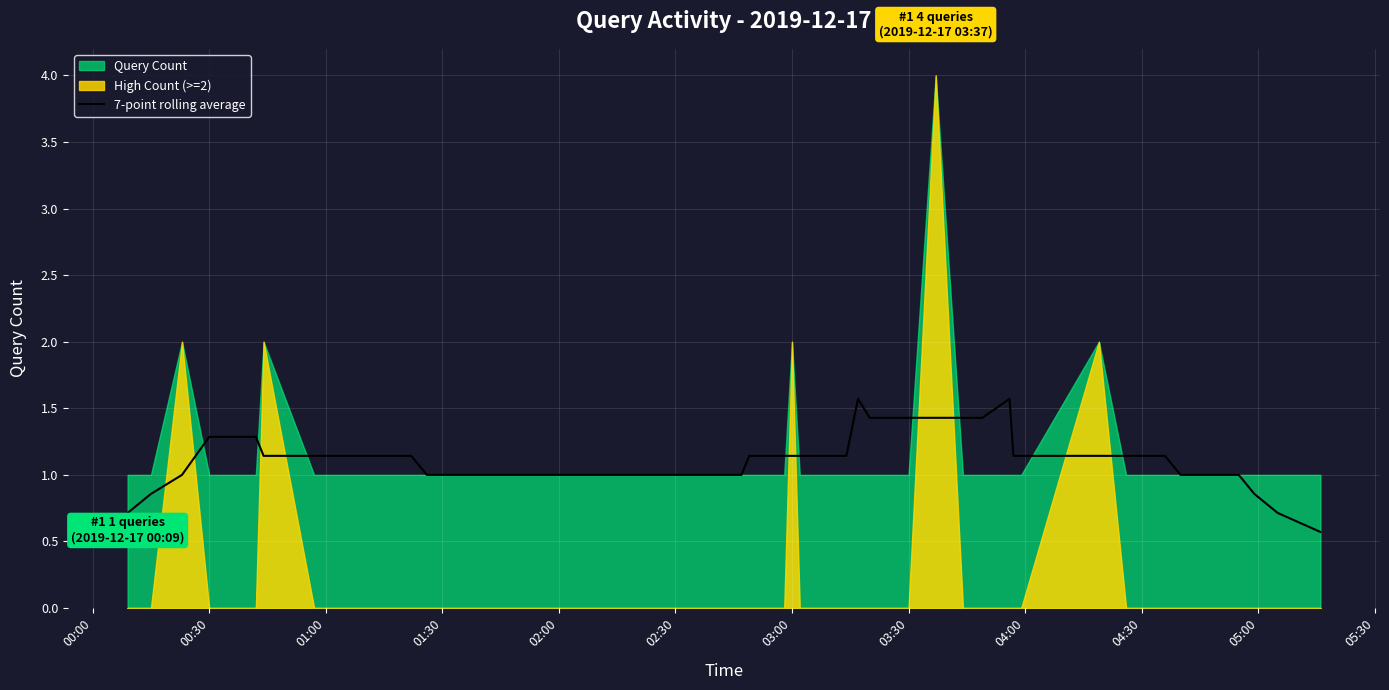

Reading right to left, list all the values displayed in this chart.

0.6	0.7	0.9	1.0	1.0	1.0	1.1	1.1	1.1	1.1	1.1	1.1	1.6	1.4	1.4	1.4	1.4	1.4	1.6	1.1	1.1	1.1	1.1	1.1	1.1	1.0	1.0	1.0	1.0	1.0	1.1	1.1	1.1	1.1	1.3	1.3	1.3	1.0	0.9	0.7